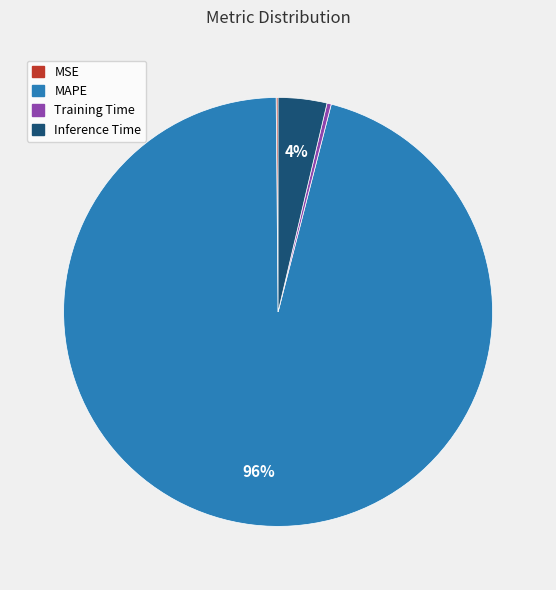

The Inference Time slice represents 4% of the pie. True or false?

True